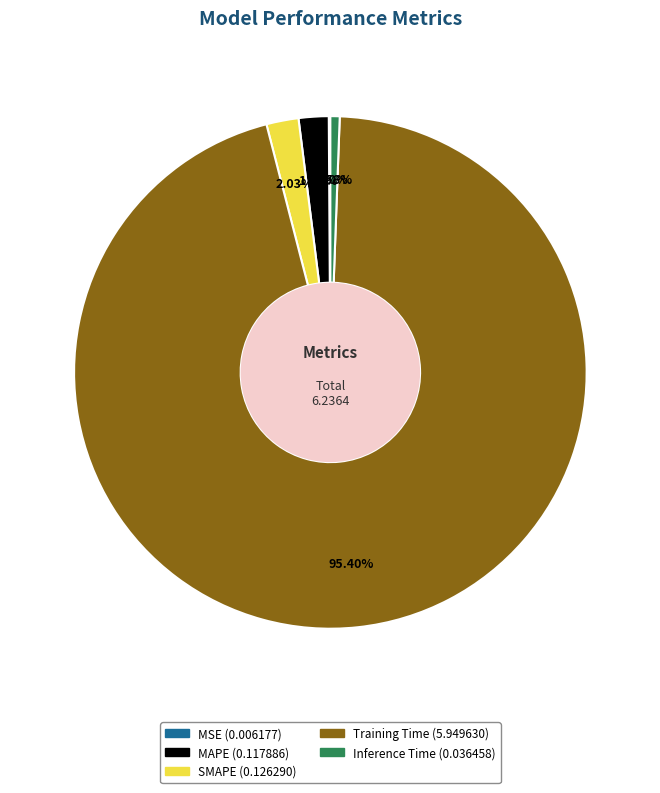

Does any single category account for the majority?

Yes